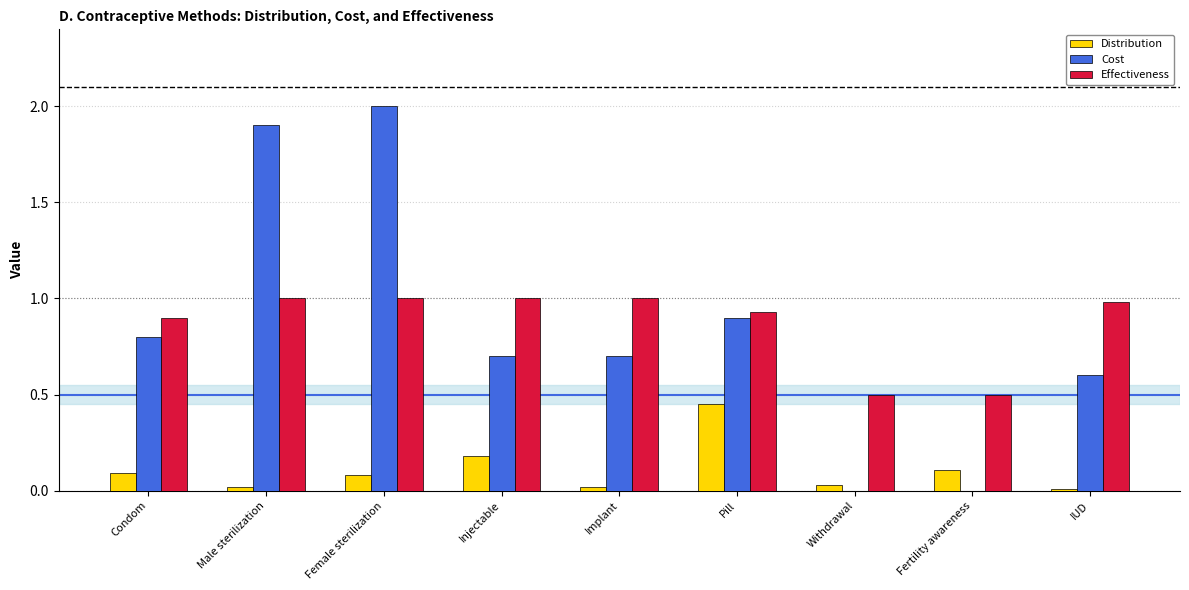

Which series changed the most between Condom and Pill?

Distribution